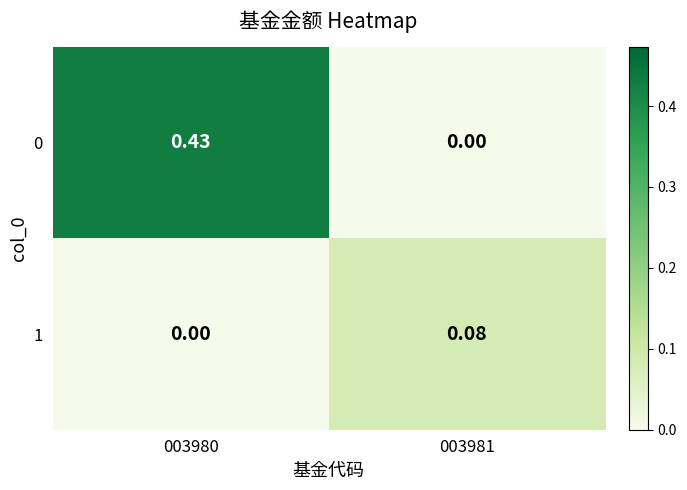

How many values in the 0 series exceed 0?

1